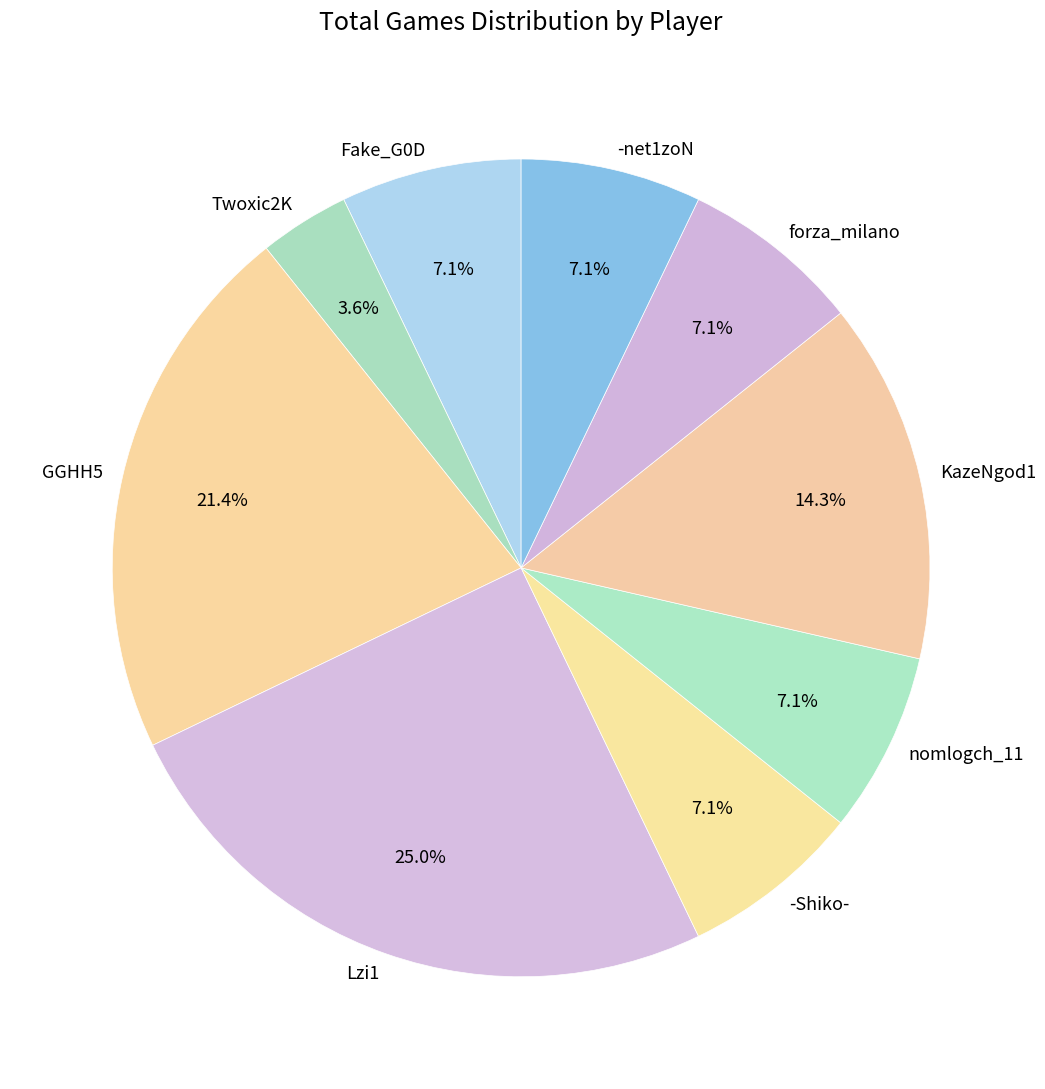

Is it true that nomlogch_11 is 19% of the pie?

False